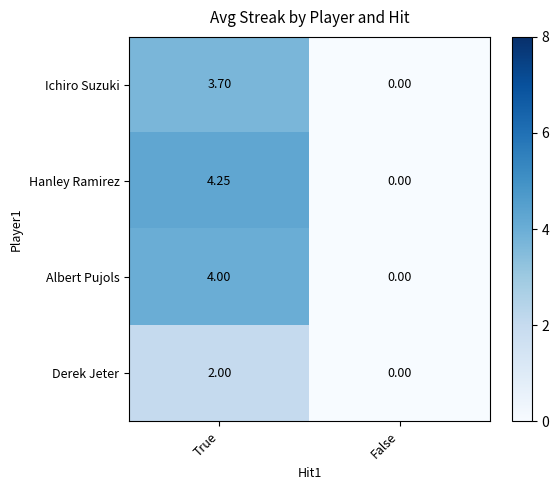

Where is Ichiro Suzuki nearest to the value 1?

False